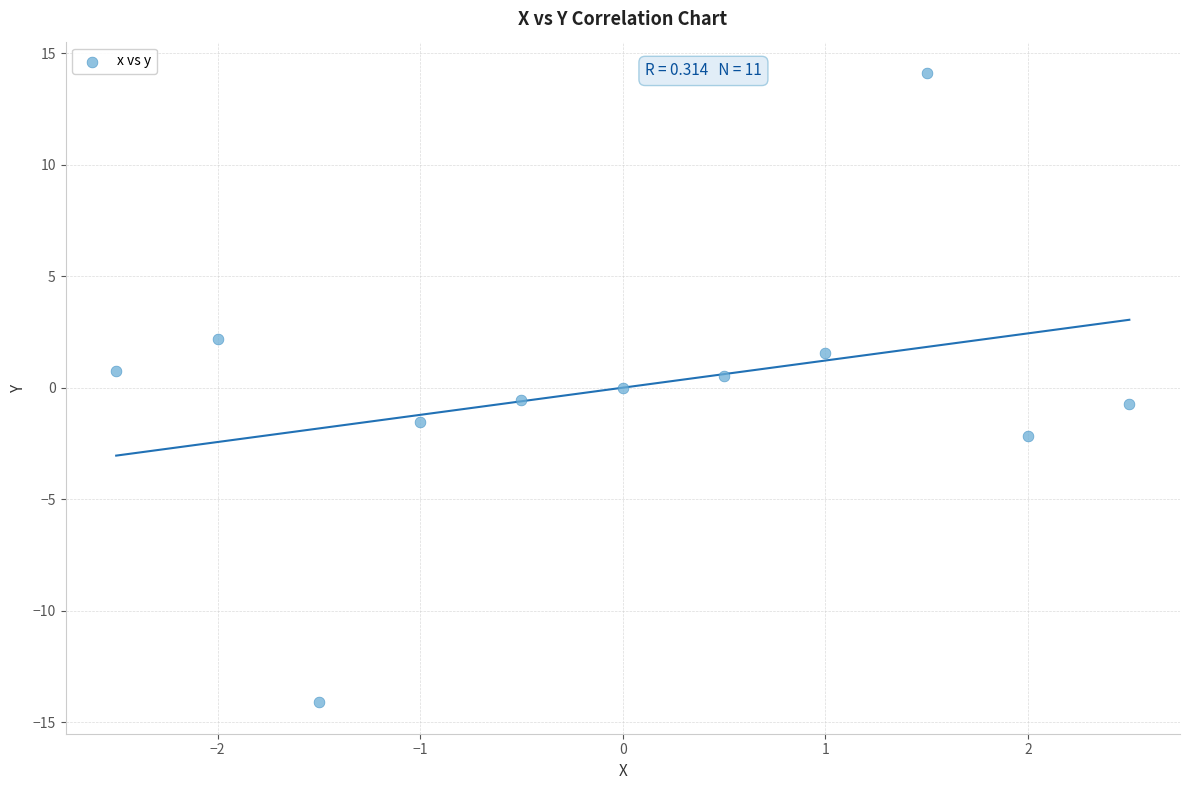

What is the range of X values (max minus min)?

5.0